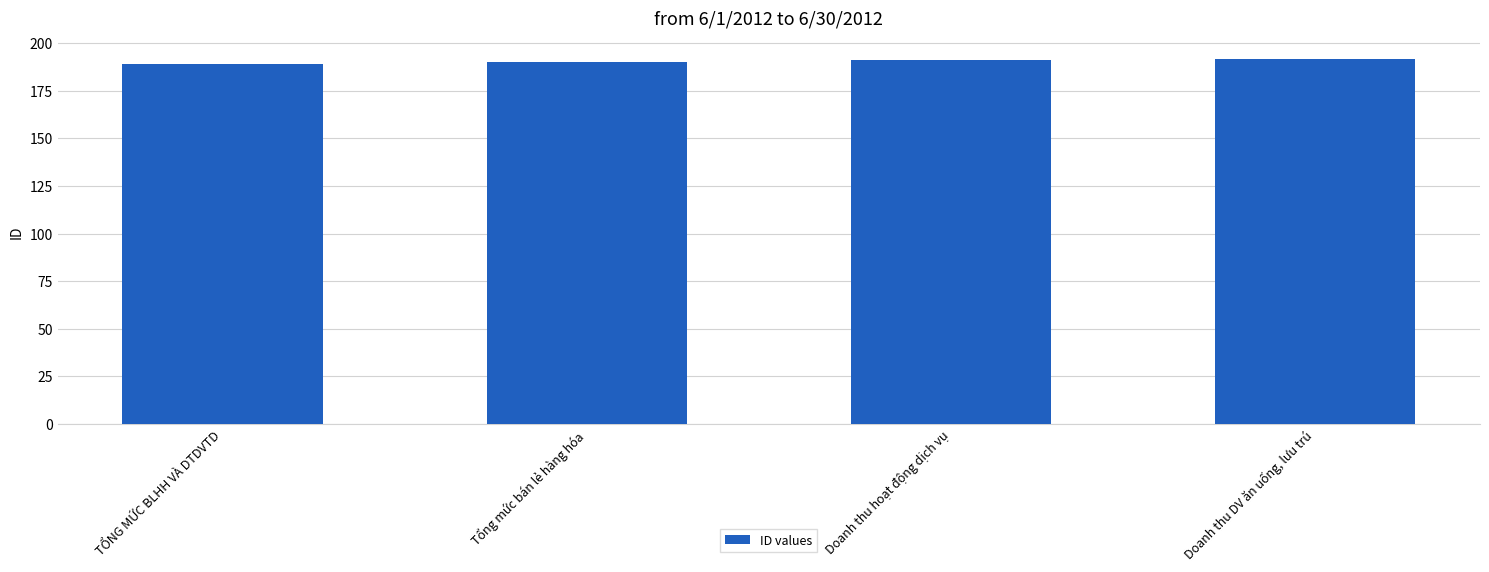

What is the label of the 2nd bar from the left?

Tổng mức bán lẻ hàng hóa